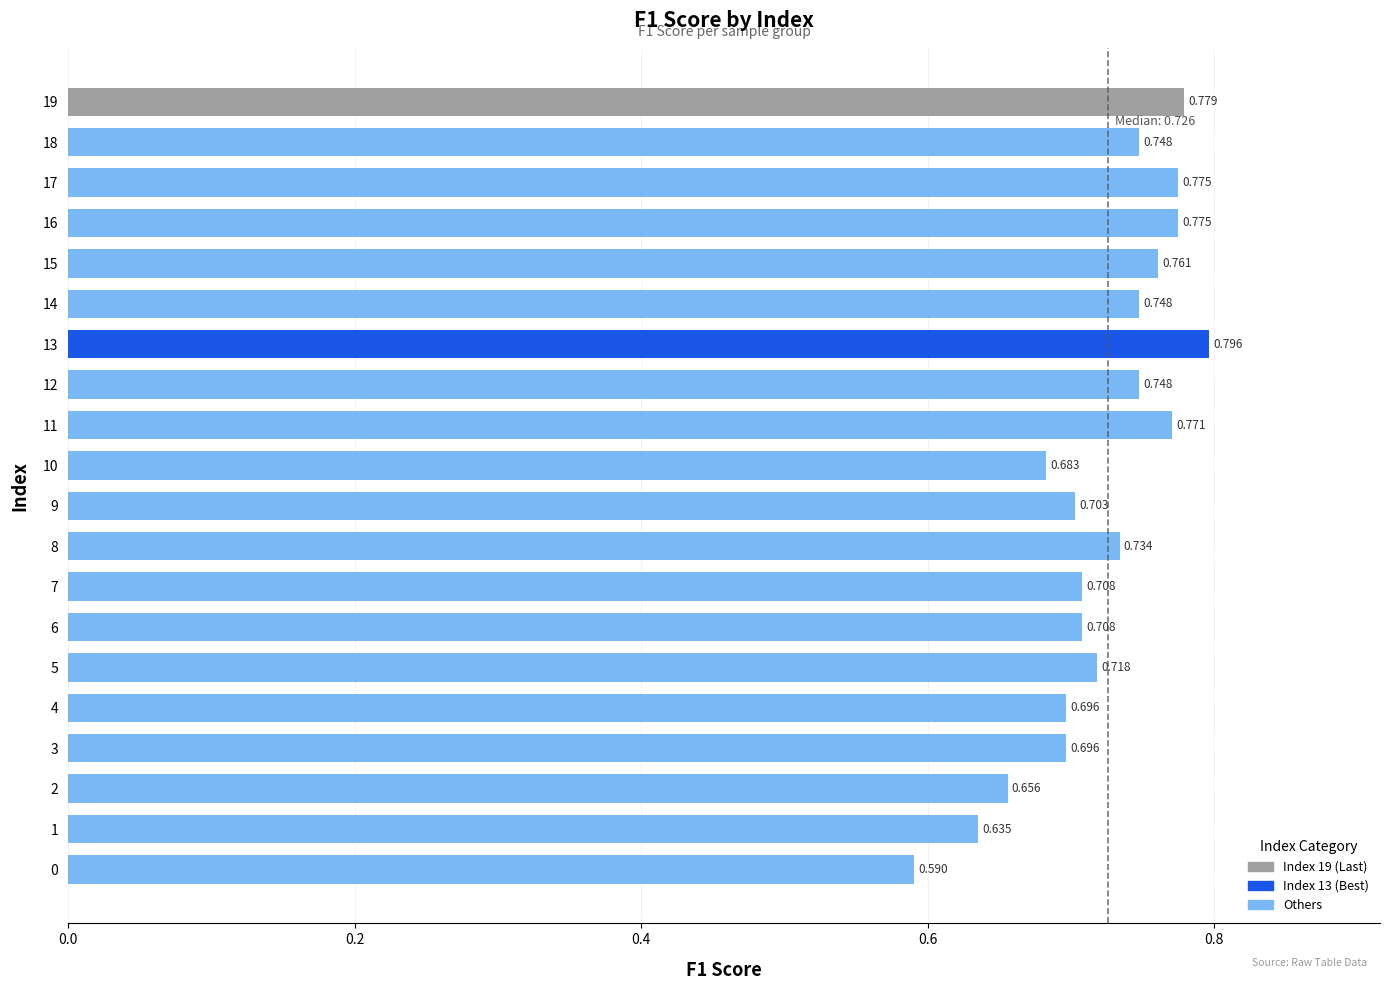

Is it true that the value at 17 is 0.3?

False